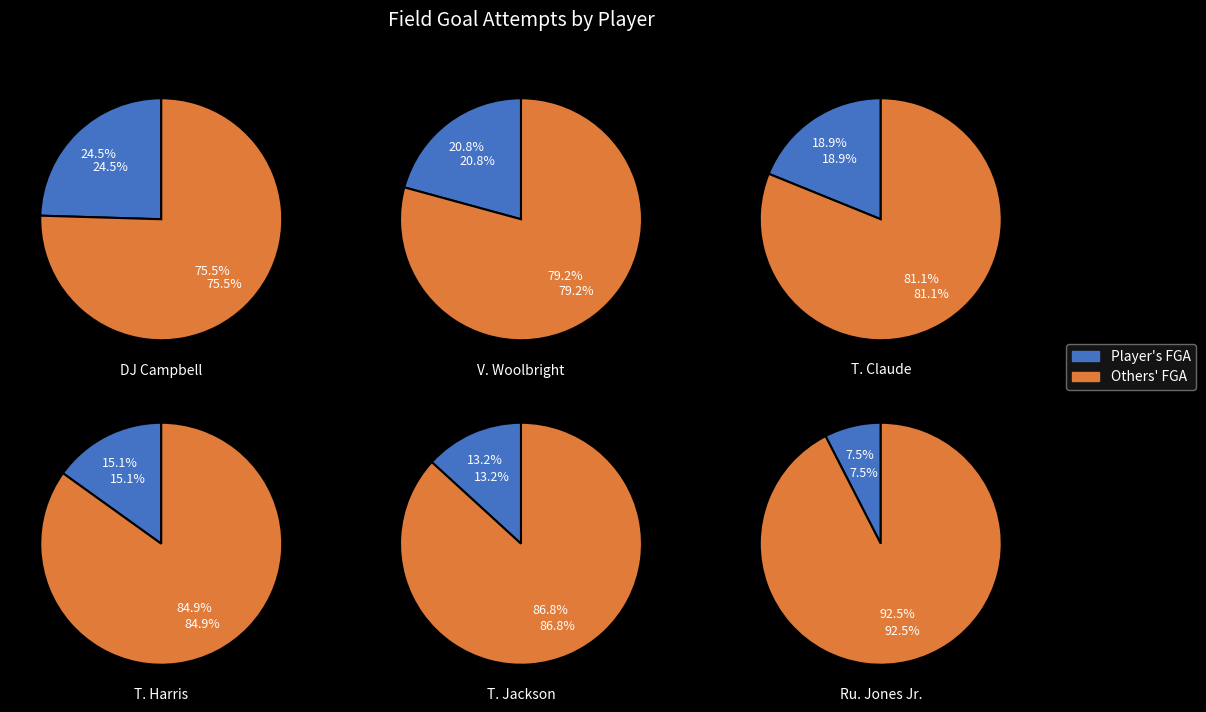

Does DJ Campbell account for over 50% of the chart?

No